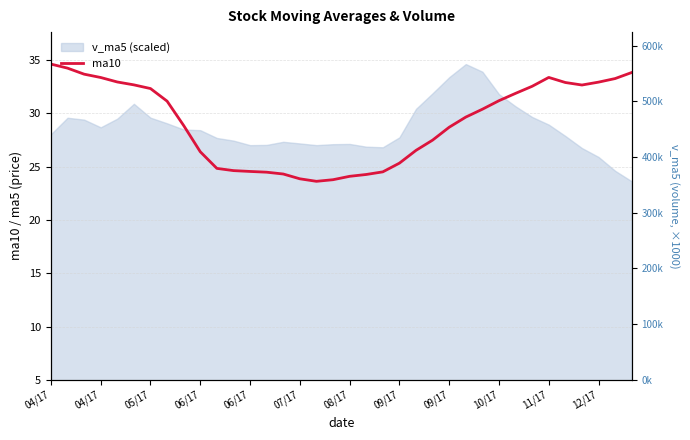

Reading left to right, extract all data points from this chart.

34.6	34.2	33.7	33.4	32.9	32.7	32.3	31.1	28.9	26.4	24.8	24.6	24.6	24.5	24.3	23.9	23.6	23.8	24.1	24.3	24.5	25.3	26.5	27.5	28.7	29.7	30.4	31.2	31.9	32.5	33.4	32.9	32.7	32.9	33.3	33.8